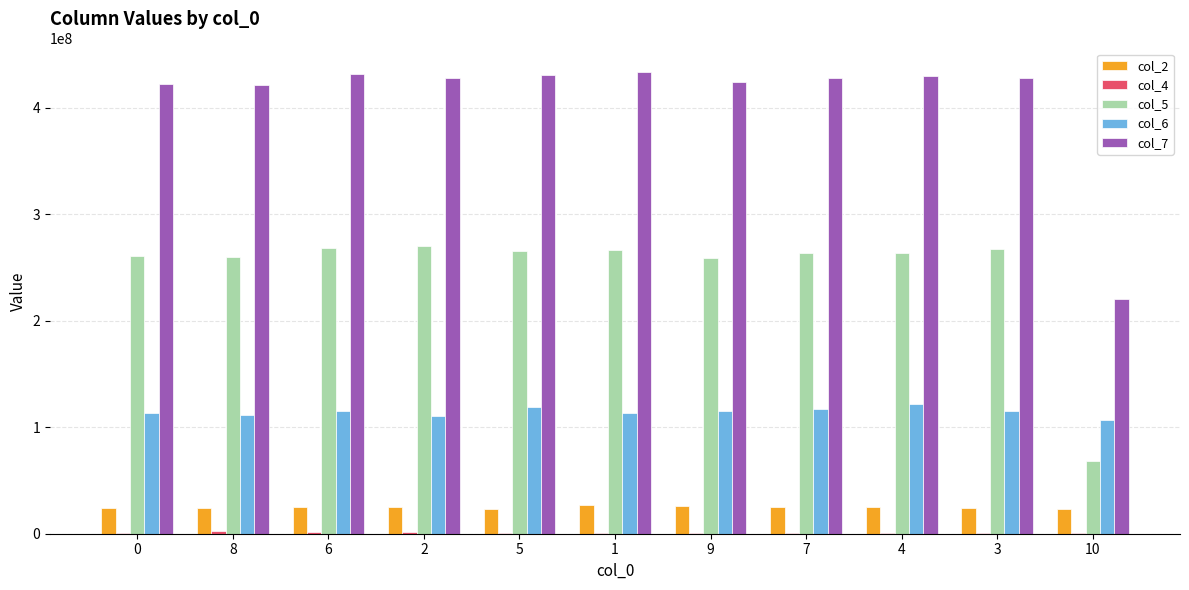

Which series has the largest total across all categories?

col_7